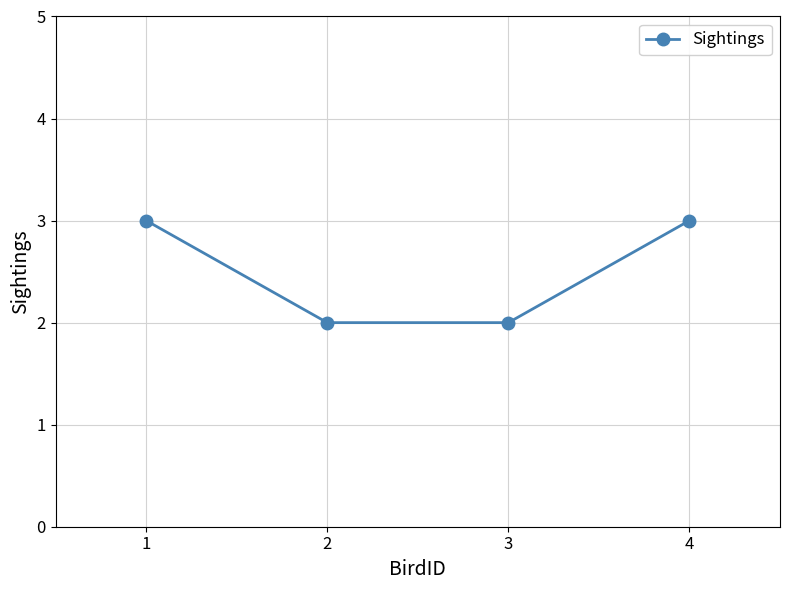

Does the chart display data point markers on the line(s)?

Yes